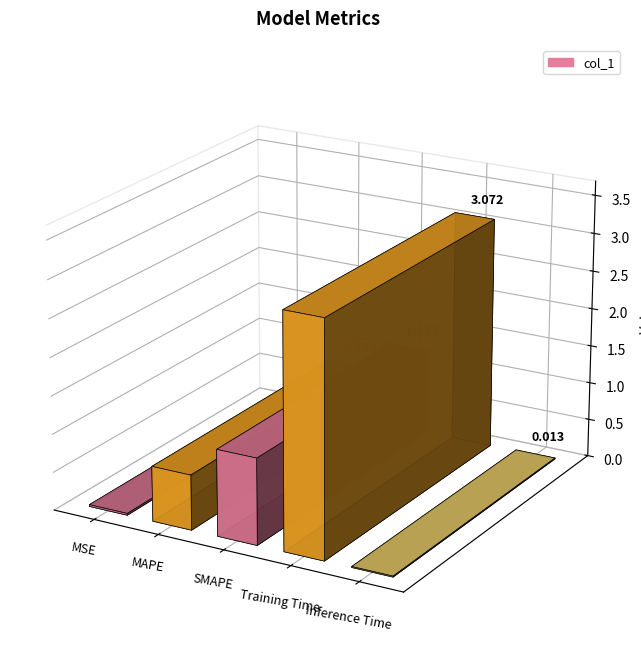

What is the sum of all values?

5.0